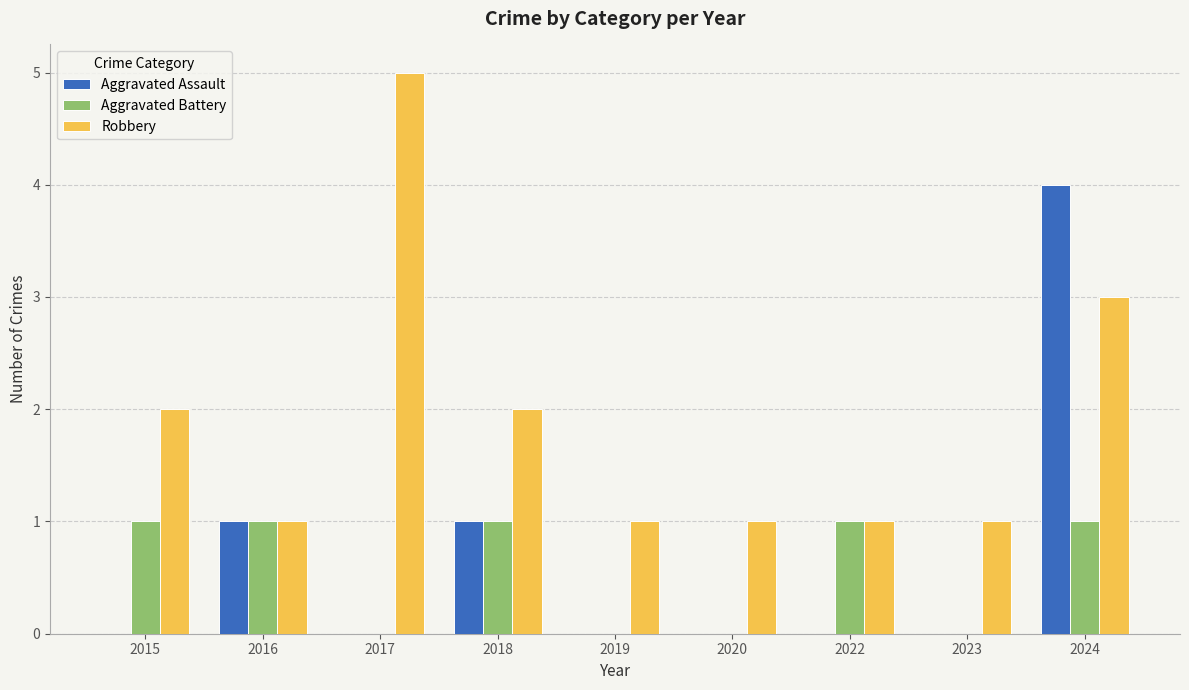

Are the bars grouped side by side (vs. stacked)?

Yes